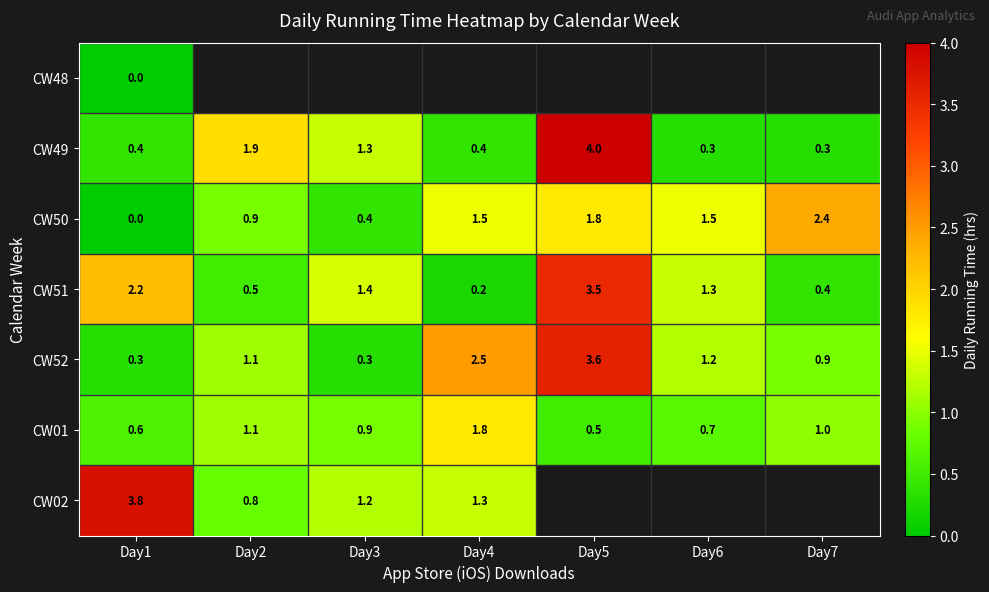

What is the difference between the second highest and minimum values in the CW49 series?

1.6